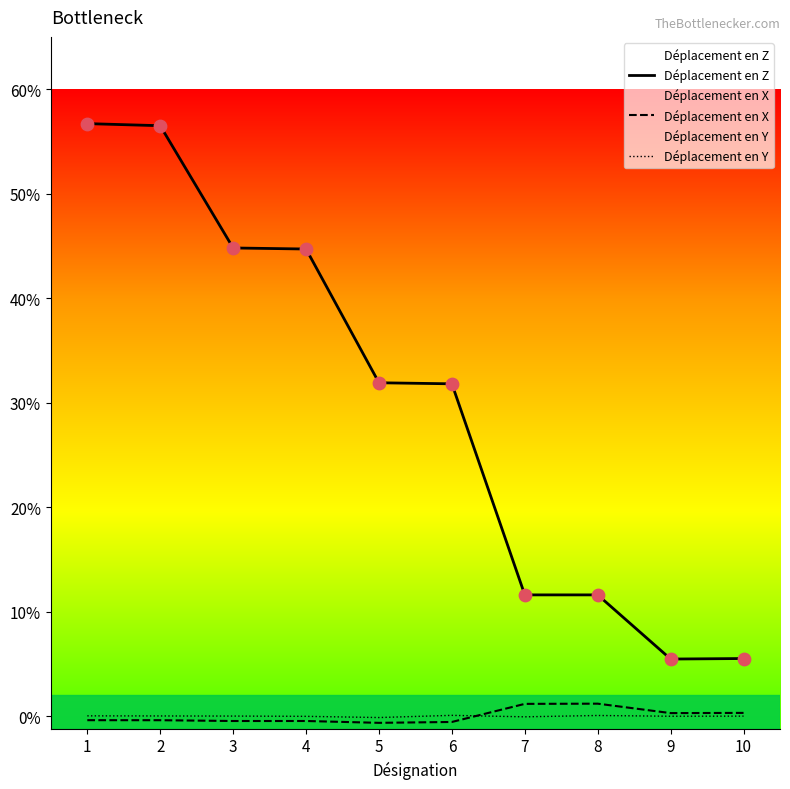

At which category is the sum across all series the highest?

1